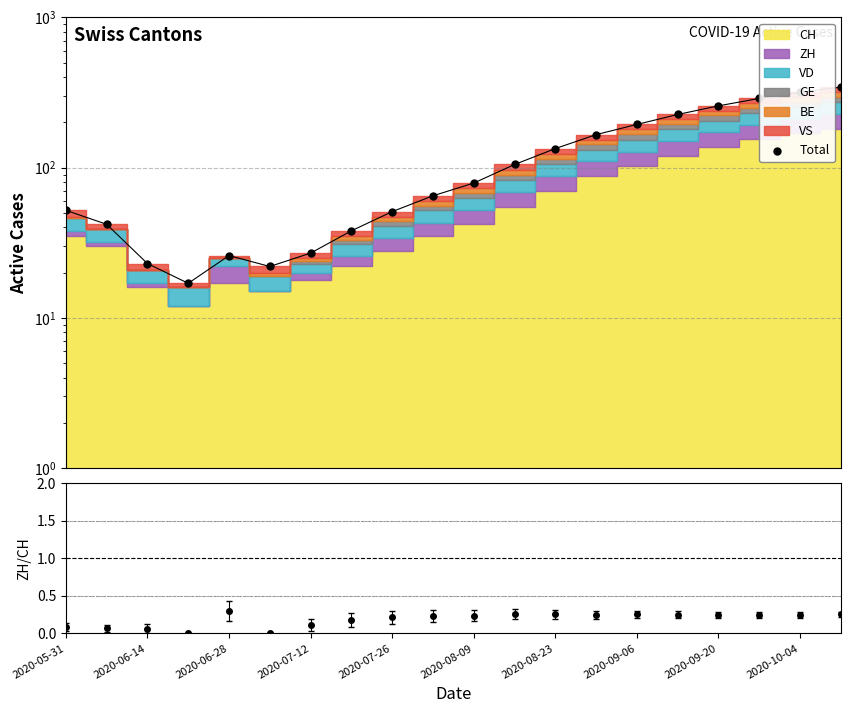

What is the ratio of the value at 17 to the value at 2020-05-31?

5.6